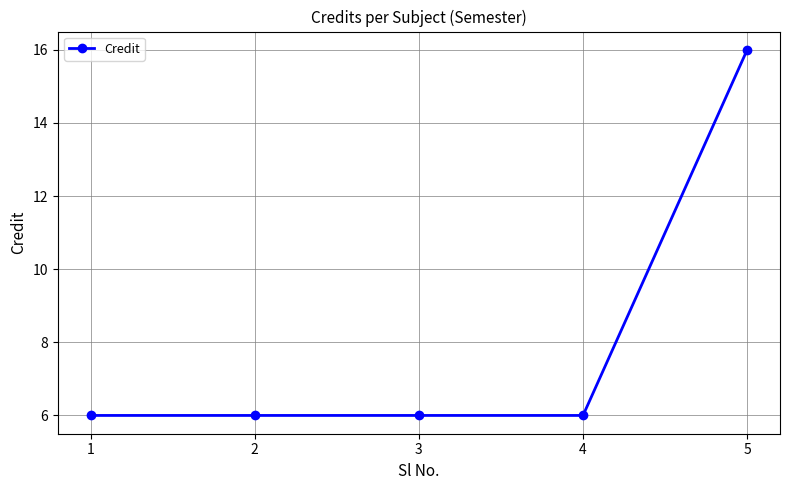

What is the ratio of the value at 5 to the value at 1?

2.7